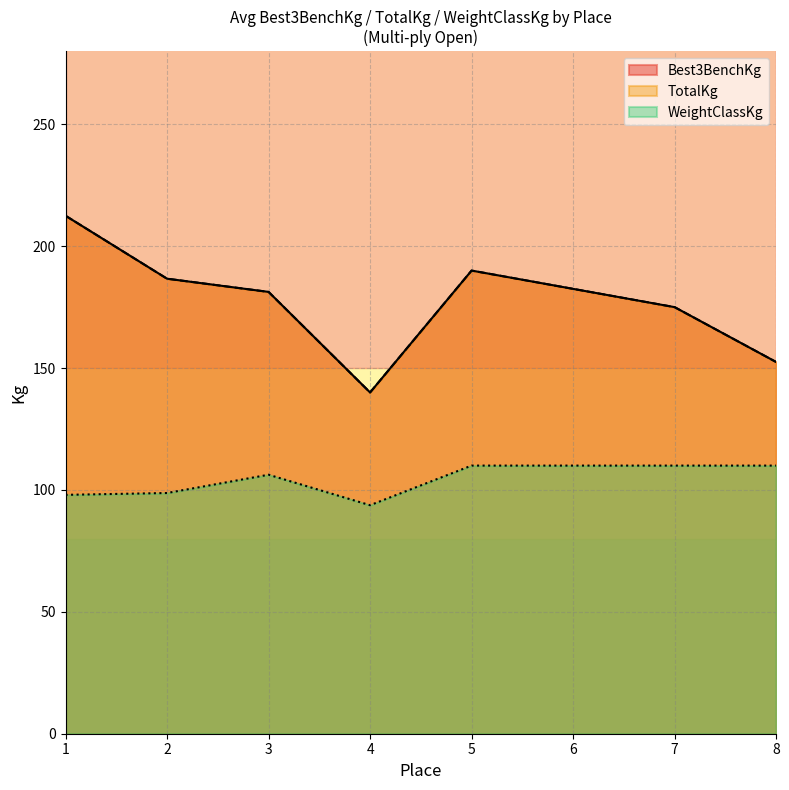

Read the Best3BenchKg value at 4.

137.5